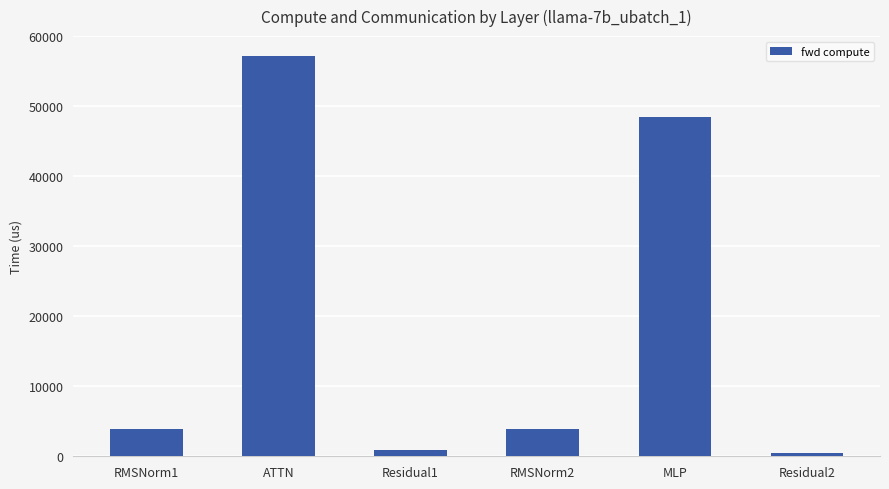

What is the sum of the values at Residual1 and RMSNorm1?

4915.2